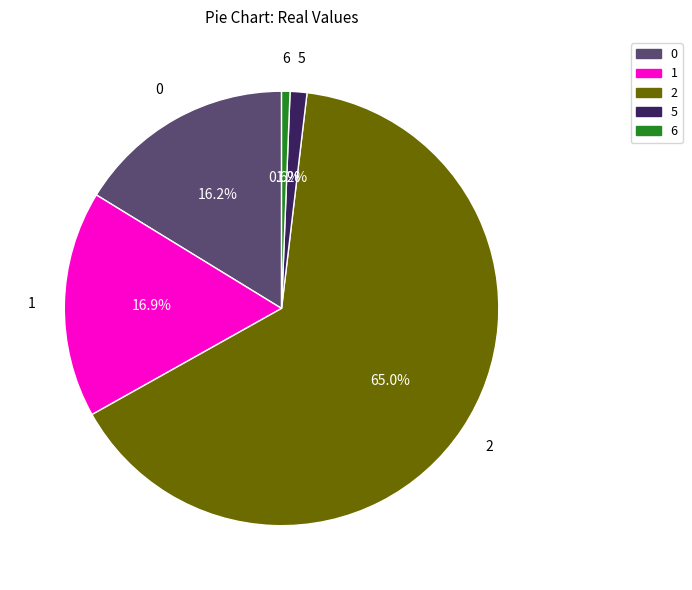

Does any single category account for the majority?

Yes